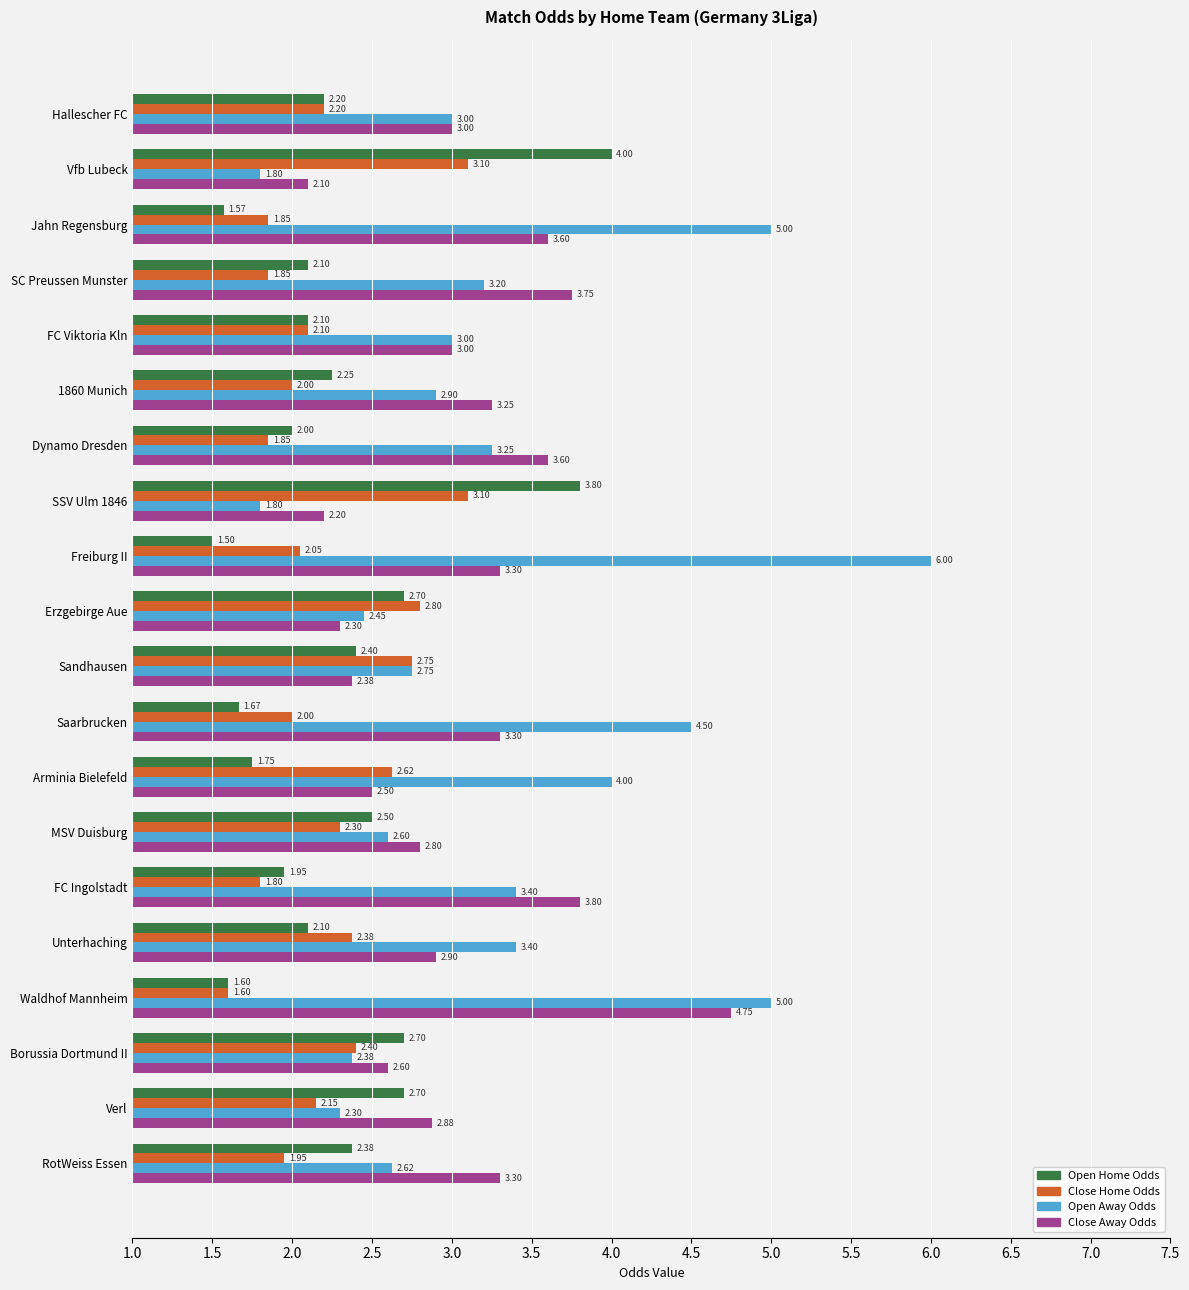

What is the maximum value shown in the chart?

6.0